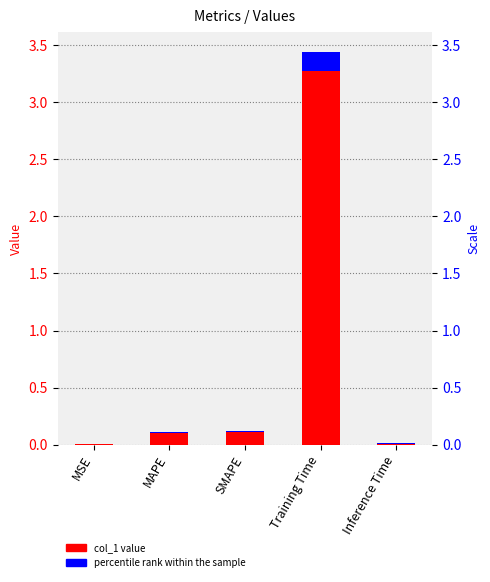

Reading right to left, list all the values displayed in this chart.

0.0	3.4	0.1	0.1	0.0